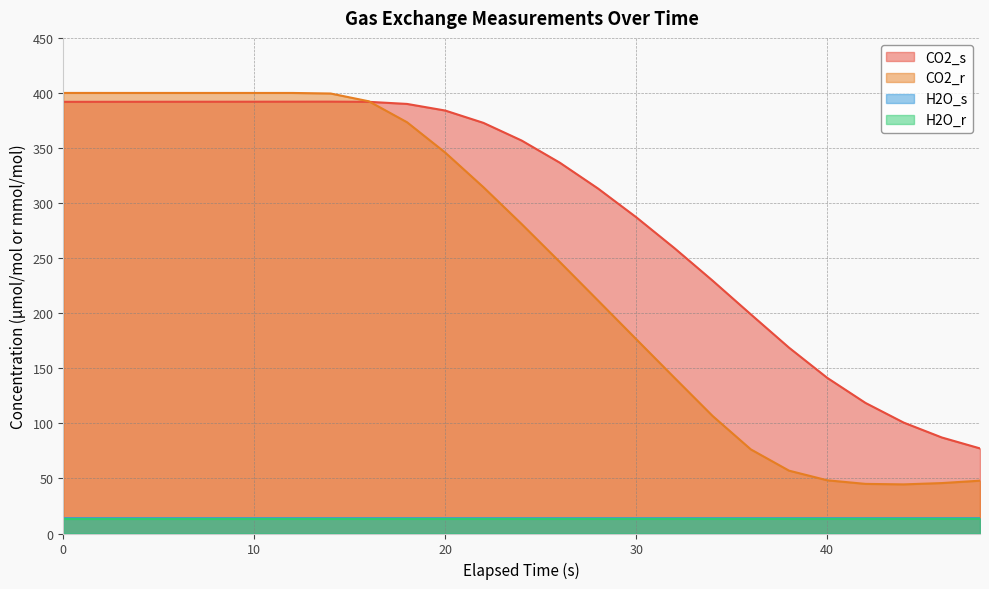

Between 32 and 2, which is larger?

2